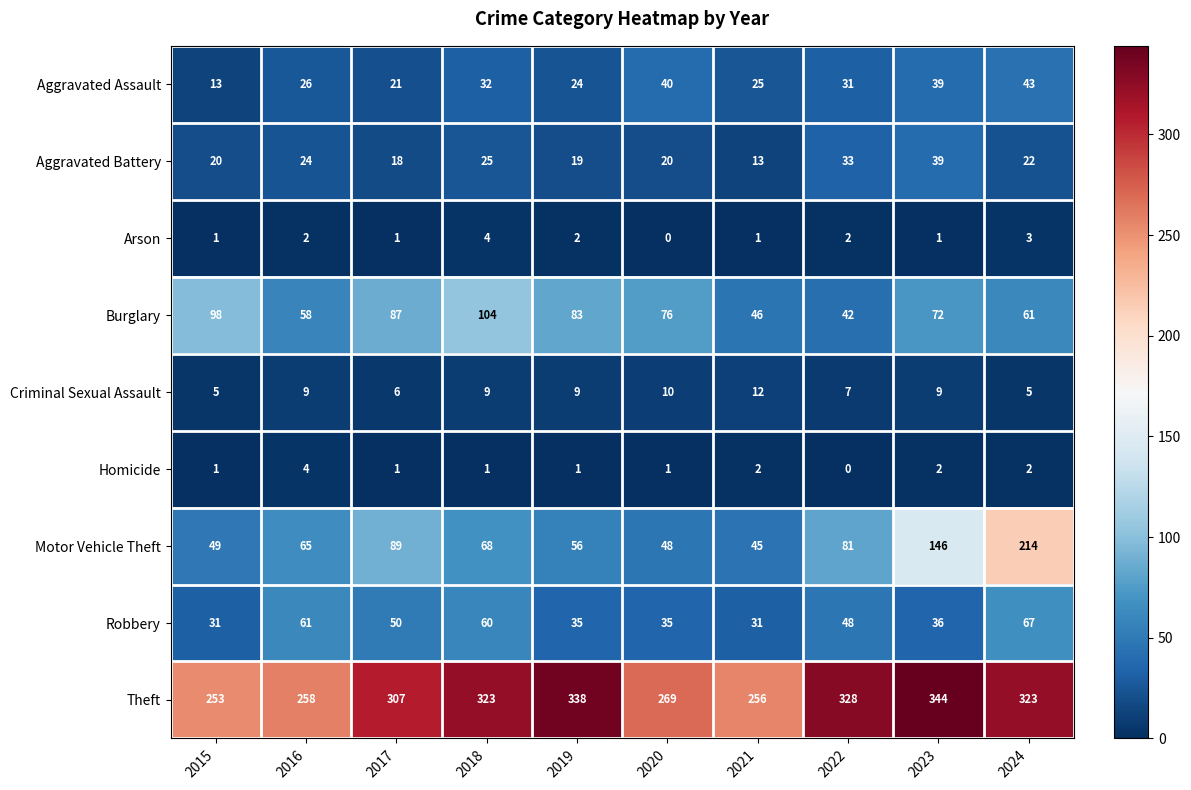

Which series has the largest total across all categories?

Theft